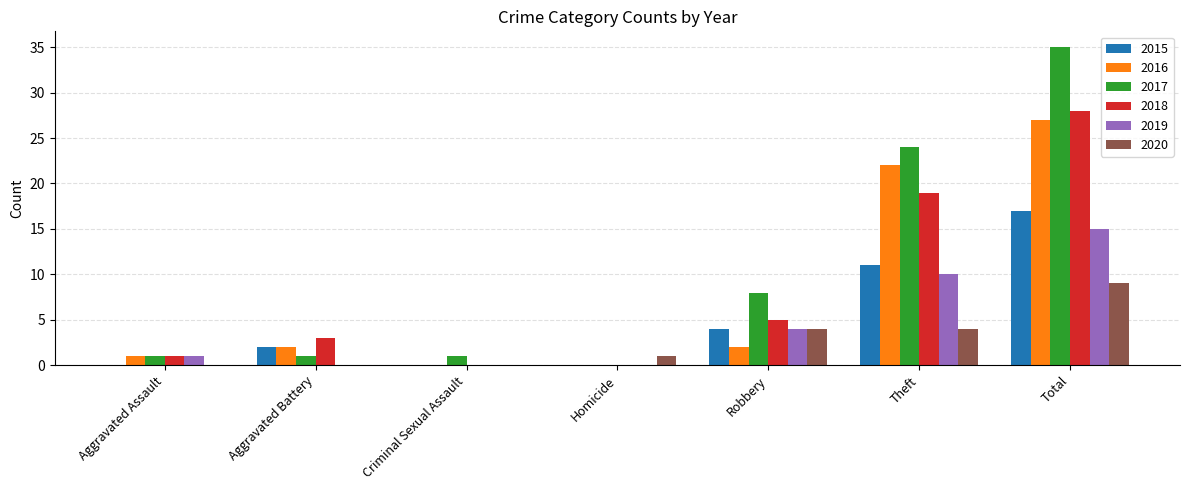

What is the total value across all series at Robbery?

27